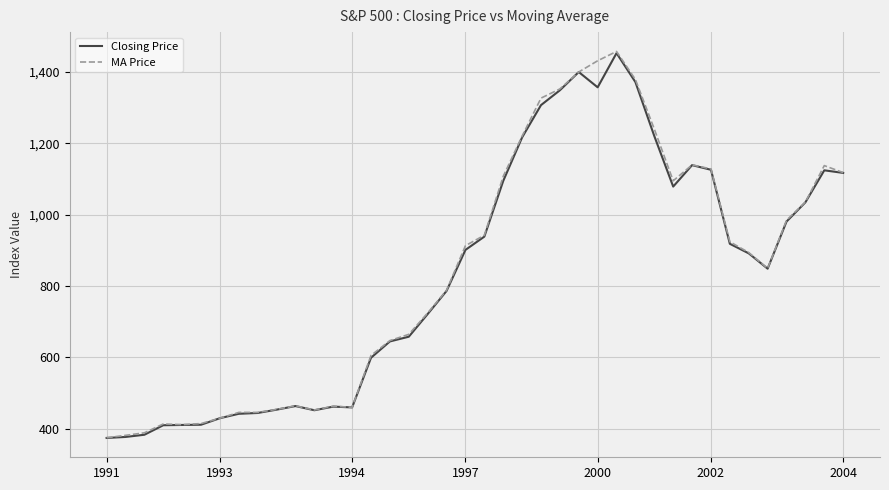

What is the minimum value for MA Price?

374.3